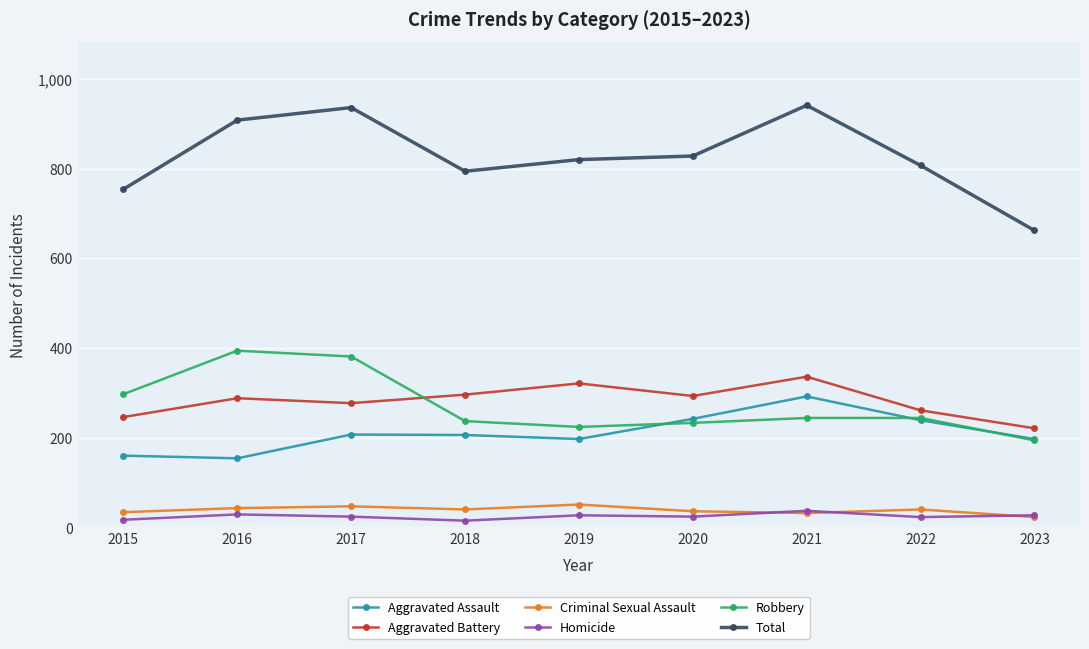

What is the difference between the maximum and minimum values in the Criminal Sexual Assault series?

28